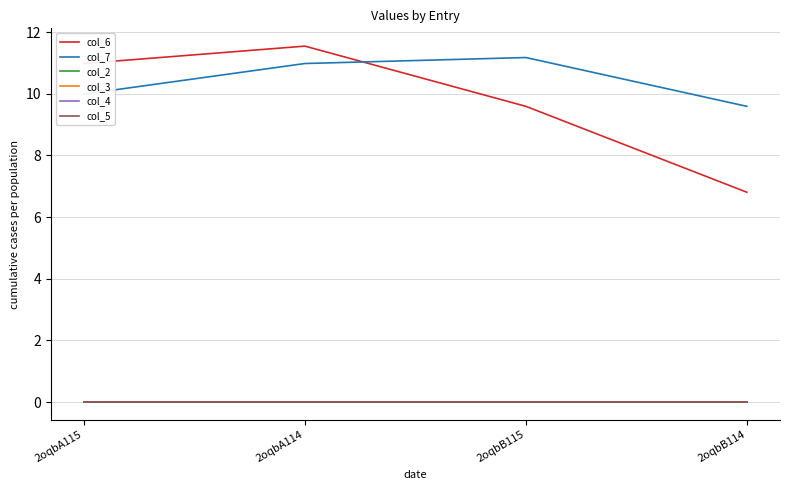

Between which two adjacent categories do col_6 and col_7 first intersect?

2oqbA114 and 2oqbB115